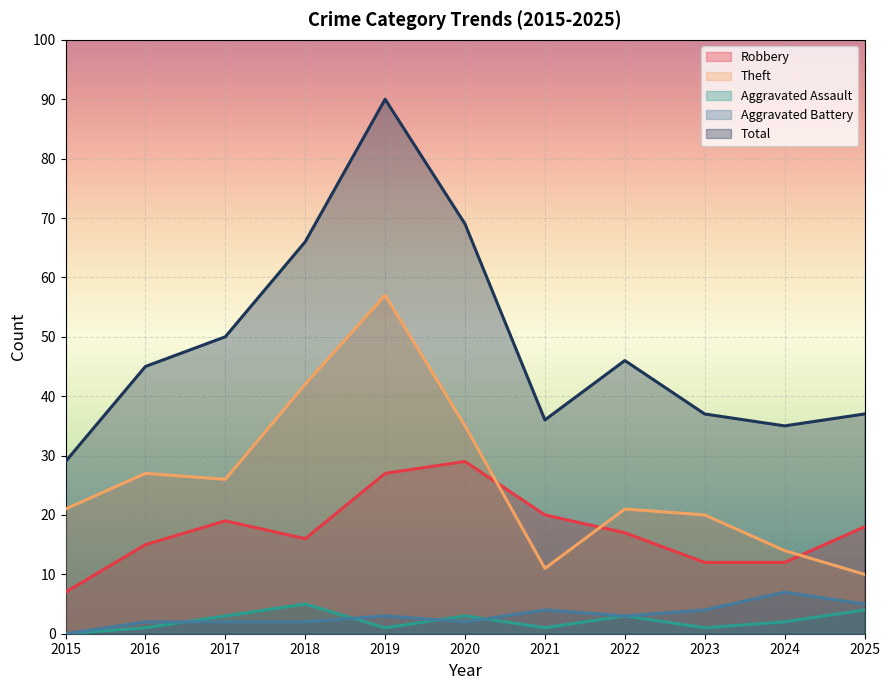

Which has a higher value, 2018 or 2021?

2021